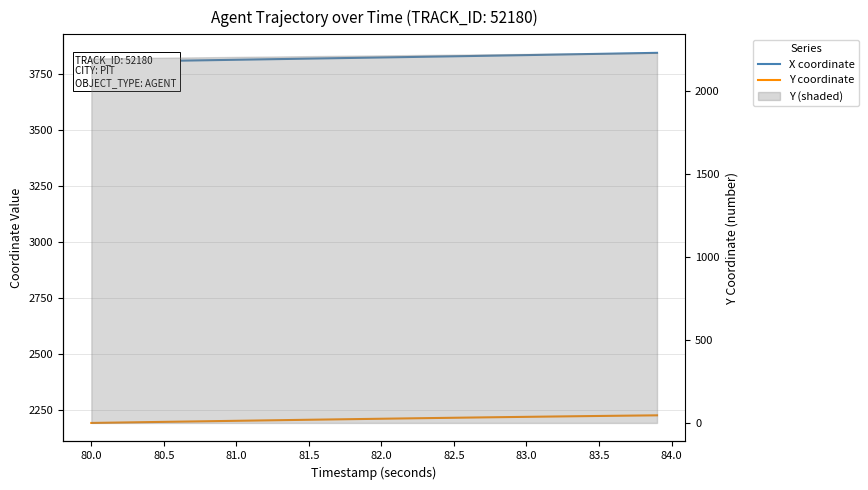

What is the average value of the Y coordinate series?

2211.0